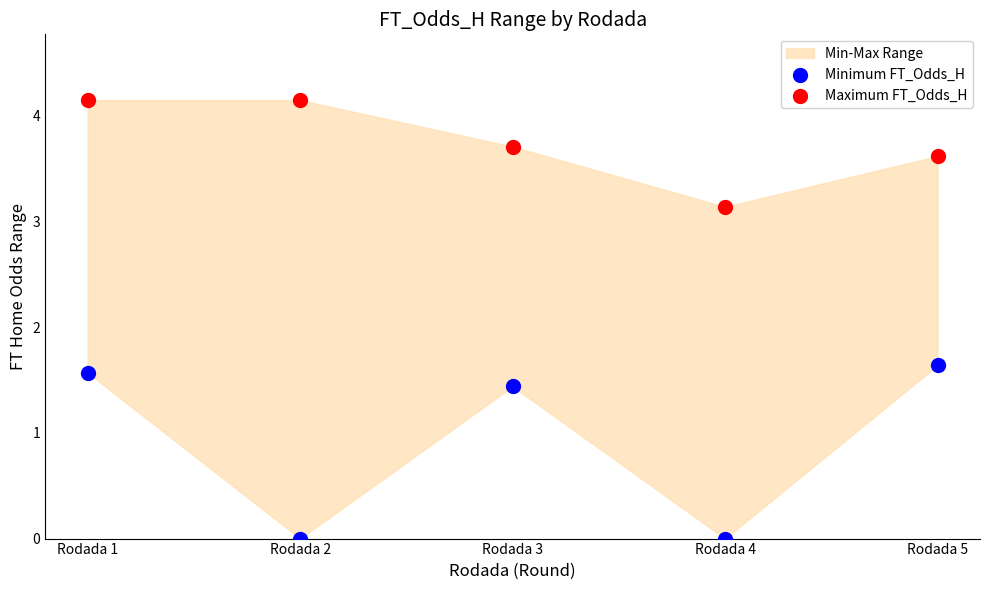

Which series reaches the maximum Y coordinate?

Maximum FT_Odds_H